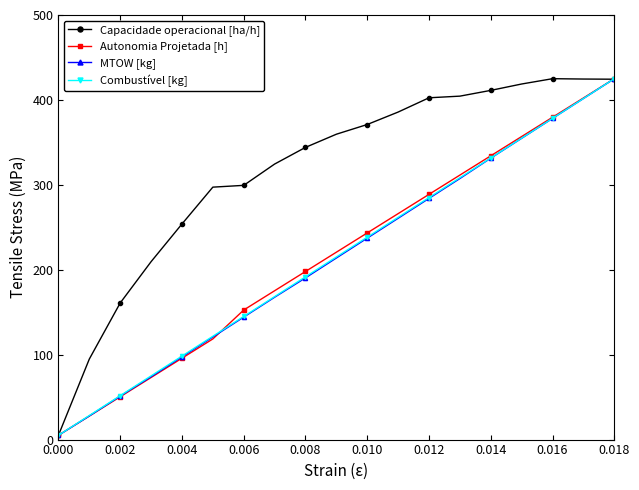

What is the highest value of the Autonomia Projetada [h] series?

425.0